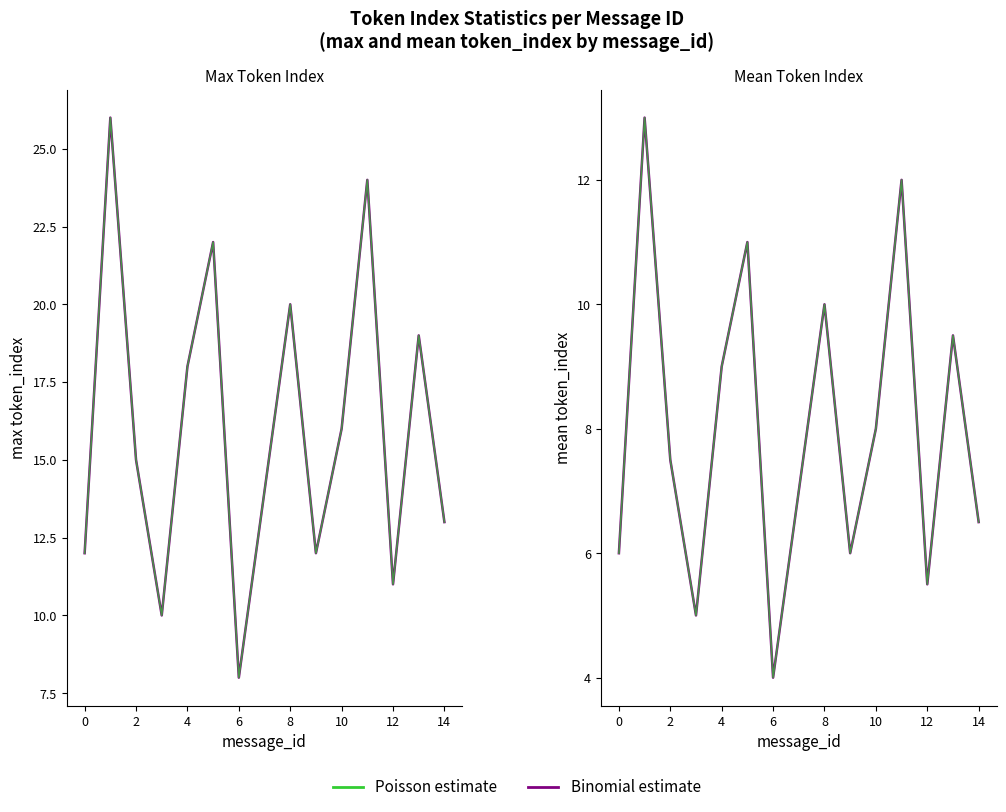

What is the difference between the maximum and minimum values in the max_token_index series?

18.0